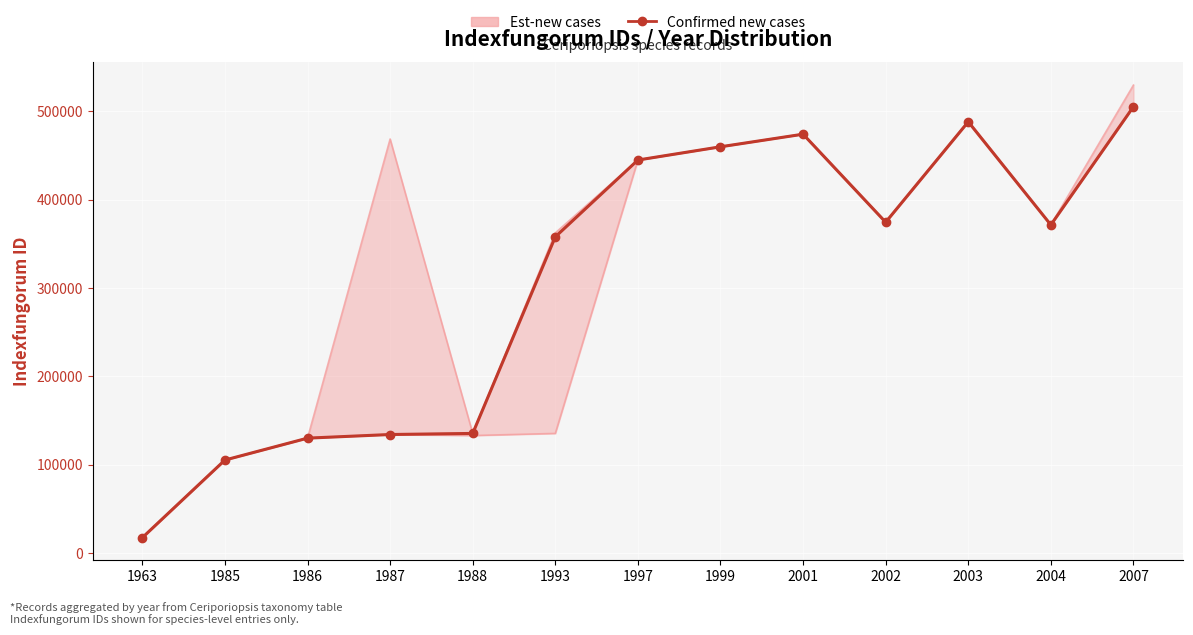

The chart shows a value of 129923 at 1986. True or false?

True